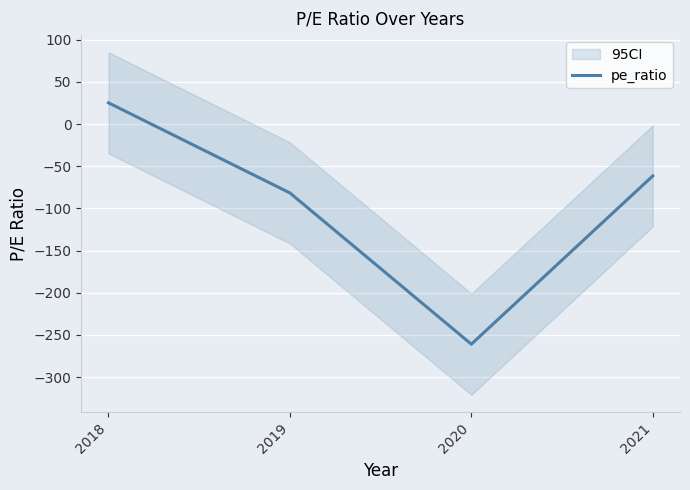

True or false: the data has more than 1 interior local peaks.

False